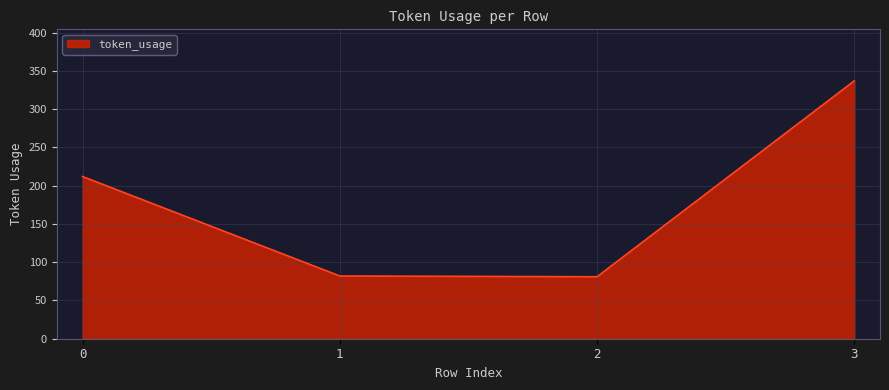

What is the maximum value shown in the chart?

337